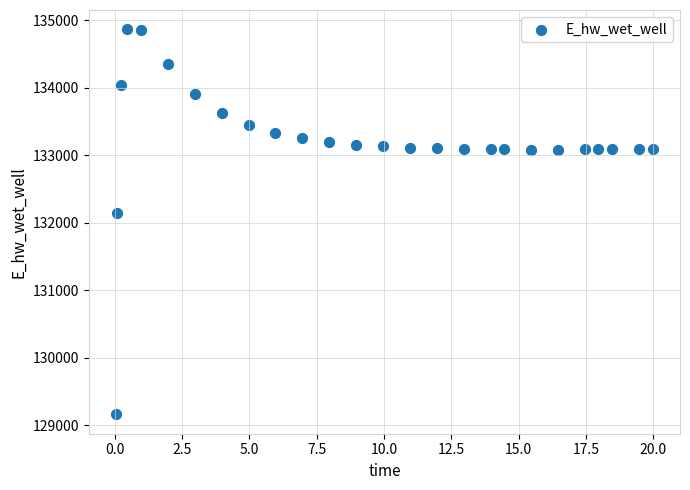

What Y value in the scatter plot is closest to 132012?

132136.7